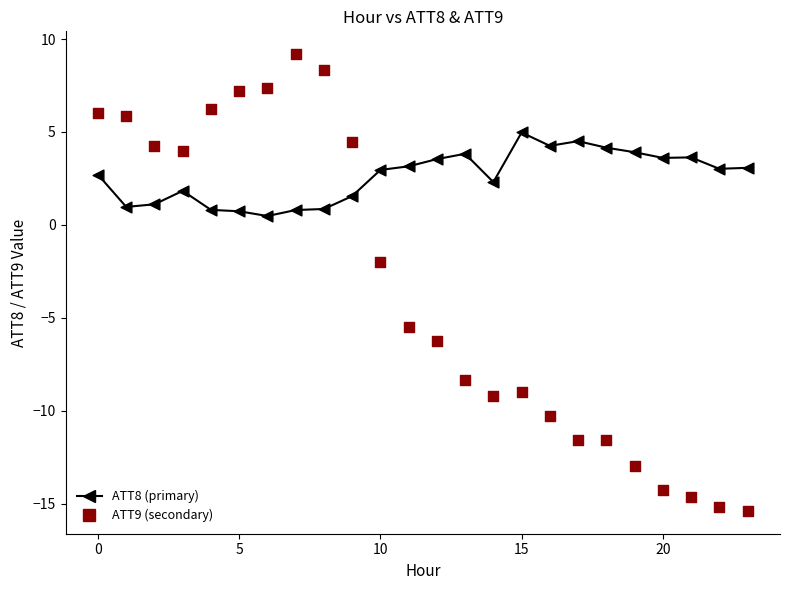

Which series contains the lowest Y value?

ATT9 (secondary)